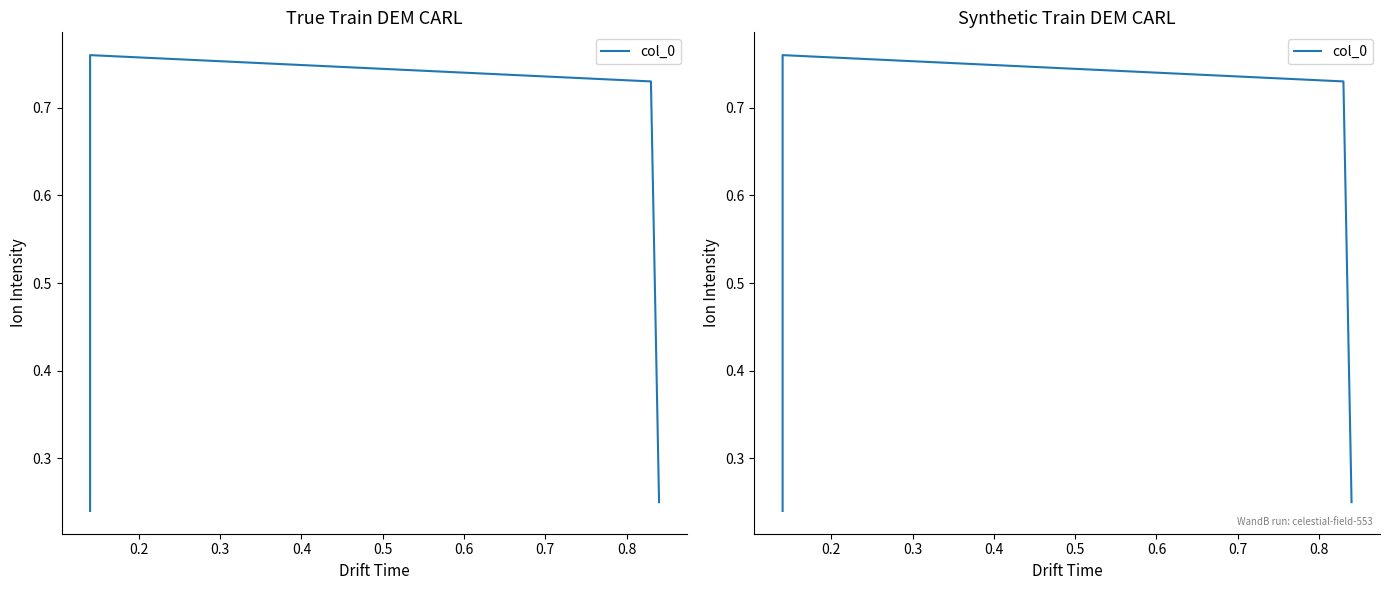

What is the value of the 1st point from the left?

0.2